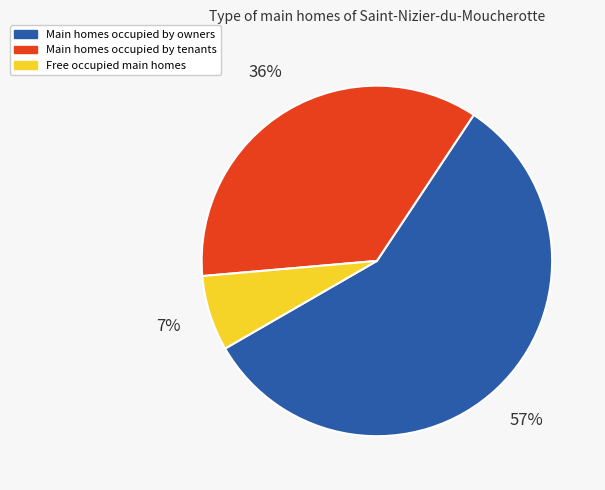

Does any single category account for the majority?

Yes